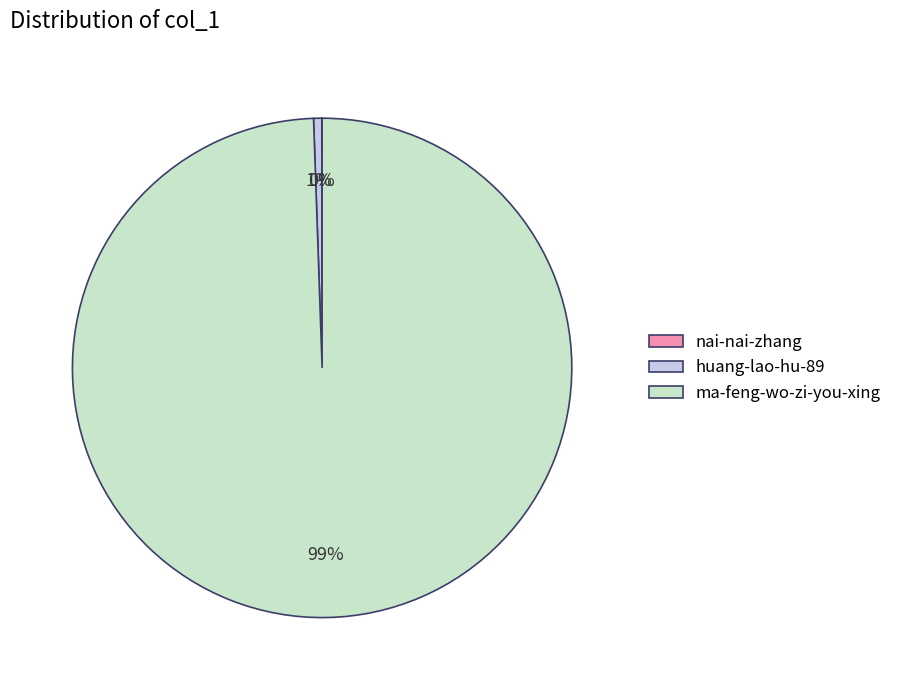

Between huang-lao-hu-89 and ma-feng-wo-zi-you-xing, which is larger?

ma-feng-wo-zi-you-xing